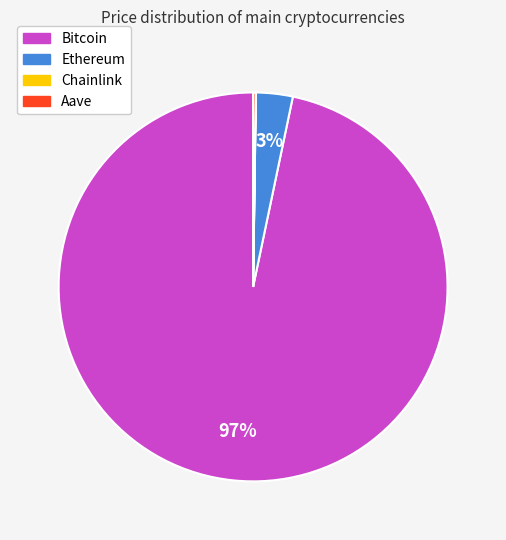

Which slice is the largest?

Bitcoin